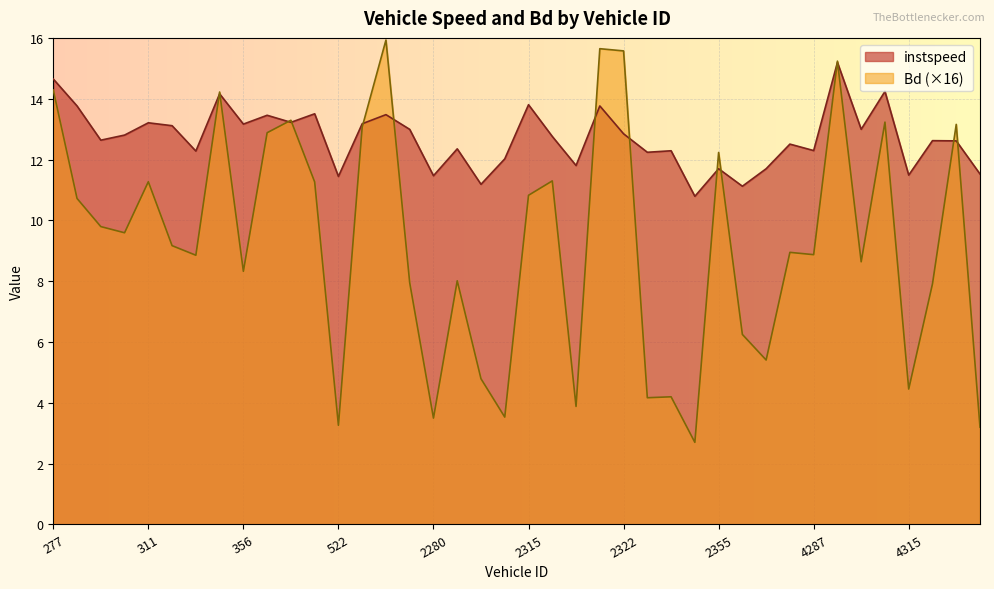

What is the label of the 26th point from the right?

550.0